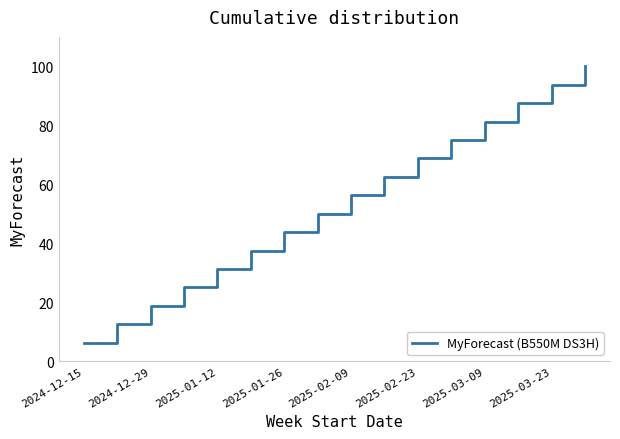

What is the maximum value shown in the chart?

100.0